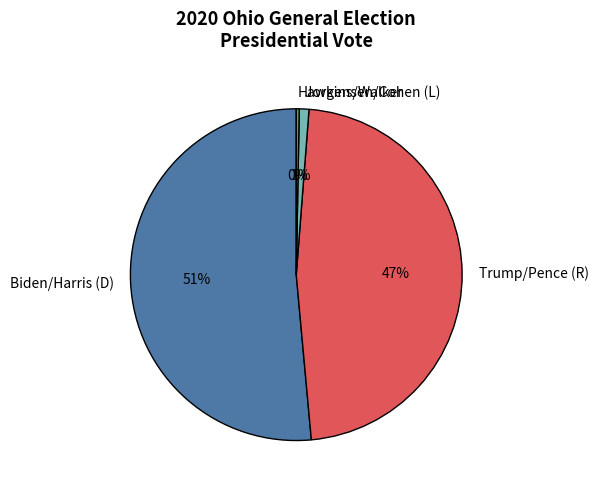

Which slice is the largest?

Biden/Harris (D)